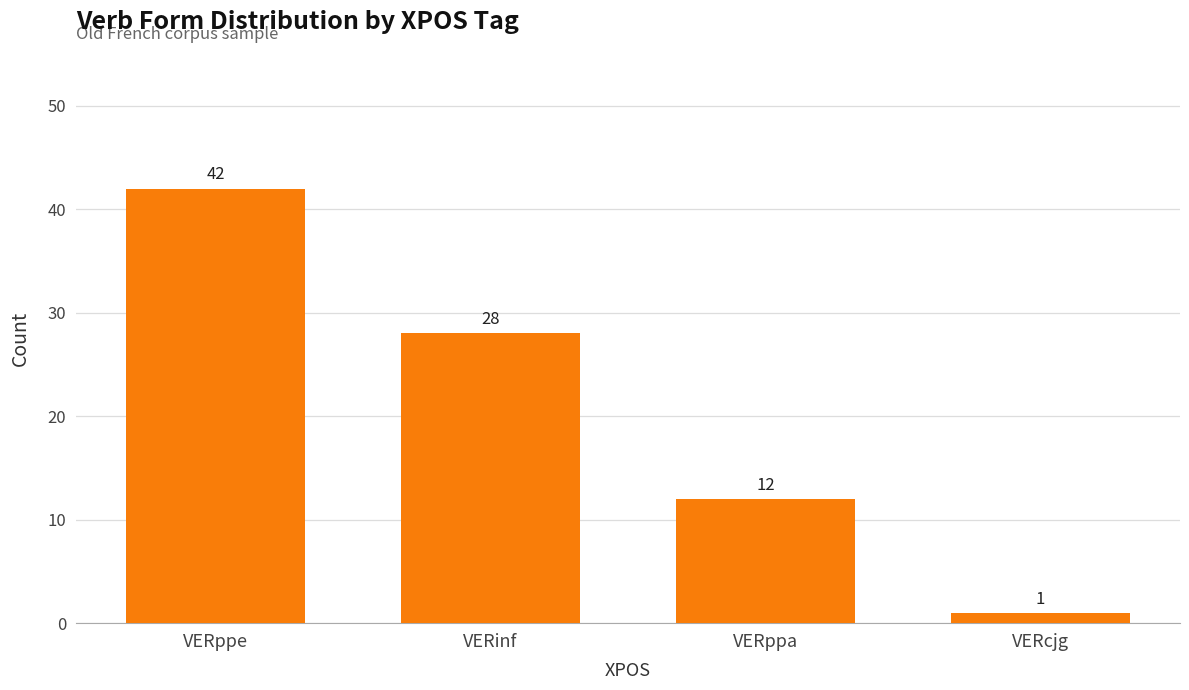

What is the label of the 4th bar from the right?

VERppe